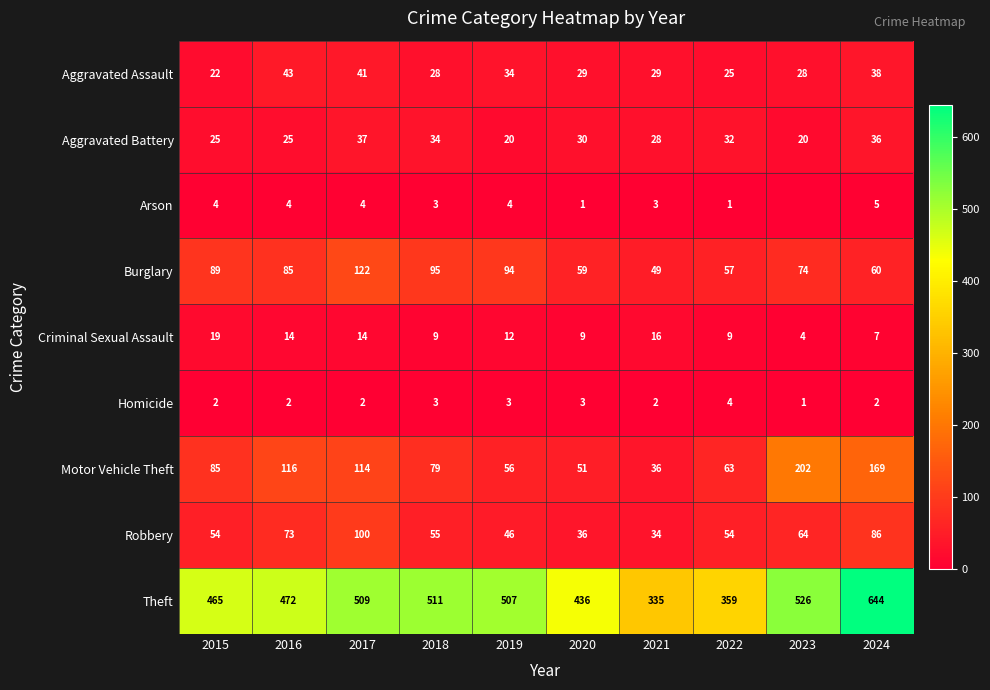

Which label corresponds to the smallest value in the chart?

2023